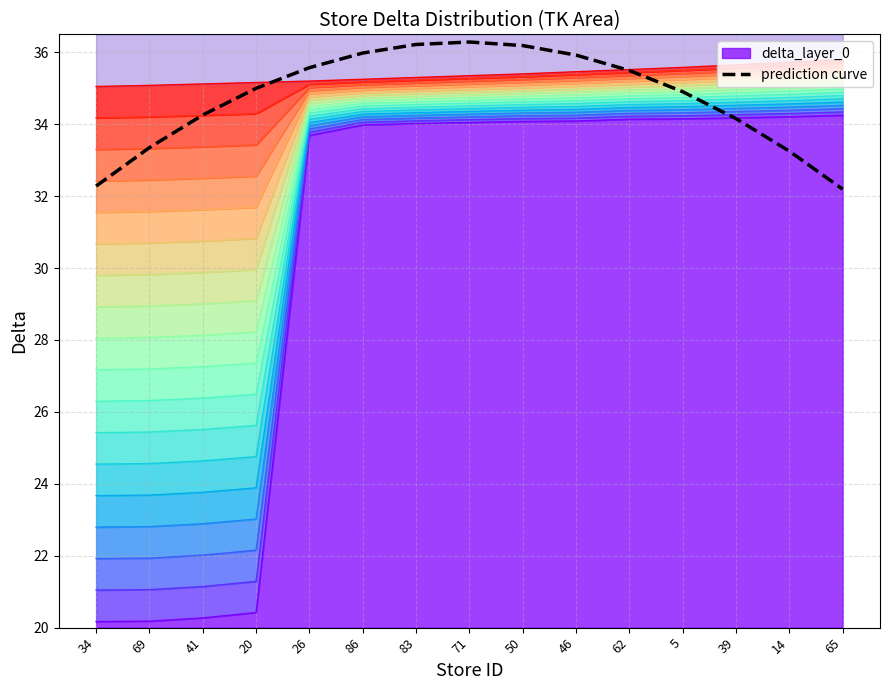

True or false: there are more than 1 points higher than both neighbors.

False